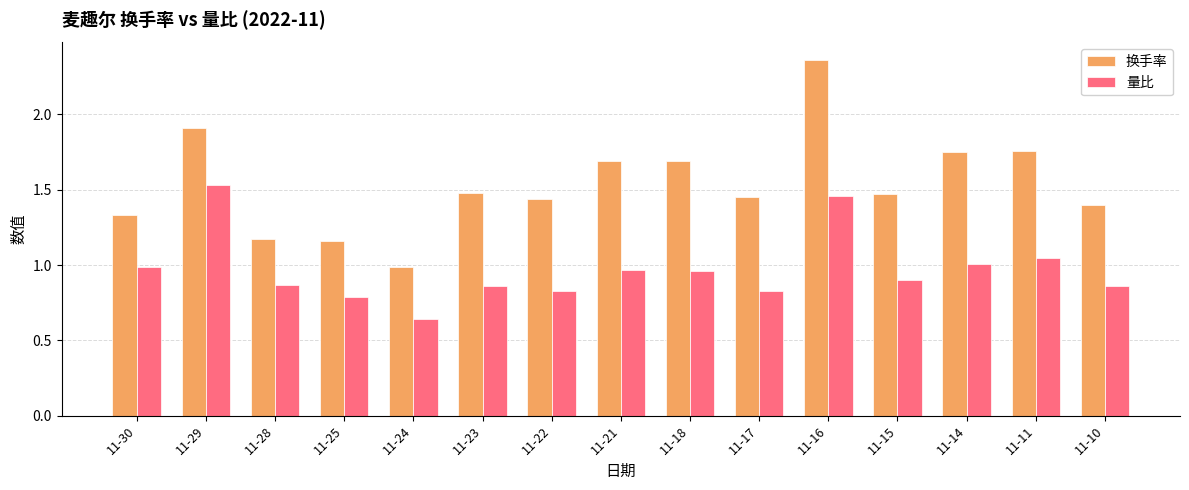

What is the difference between the second highest and second lowest values in the 量比 series?

0.7